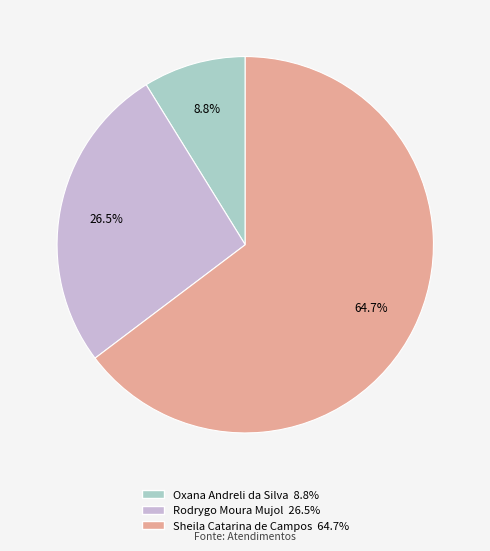

To the nearest percent, what is the average slice percentage?

33%